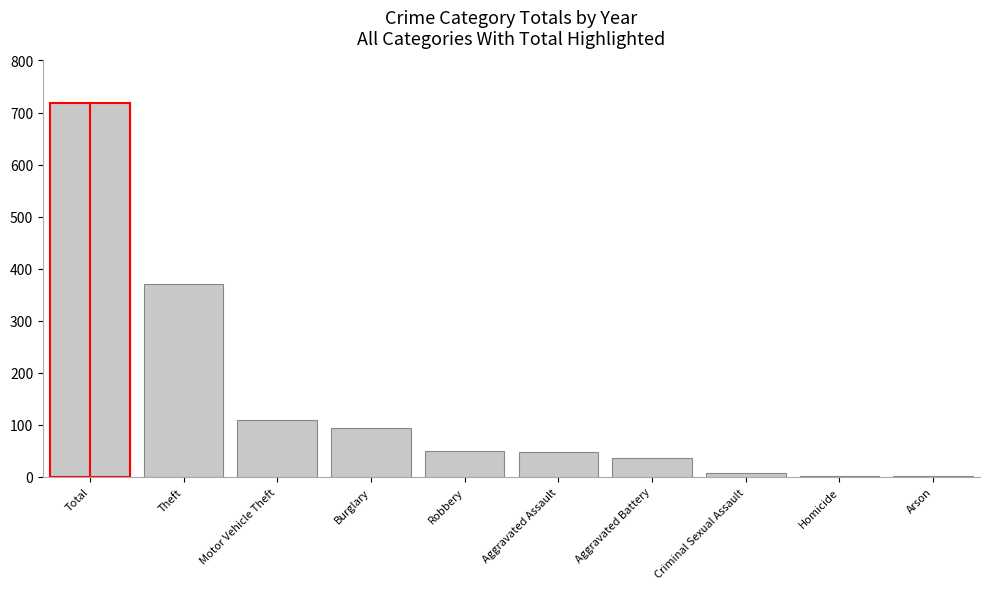

Rank the categories by value from highest to lowest.

Total, Theft, Motor Vehicle Theft, Burglary, Robbery, Aggravated Assault, Aggravated Battery, Criminal Sexual Assault, Homicide, Arson